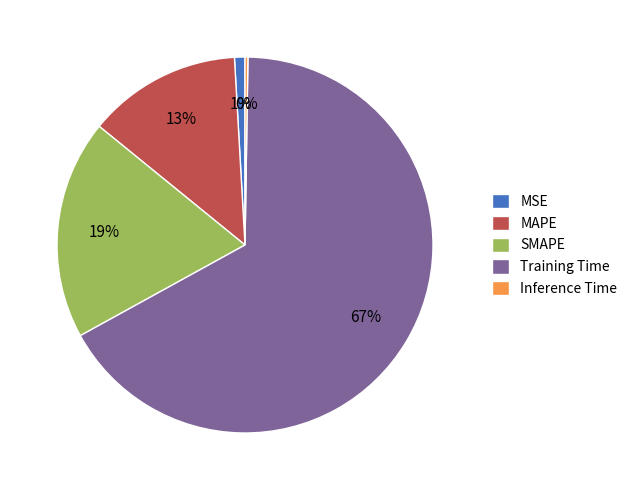

Do MAPE and Training Time together represent more than half of the pie?

Yes